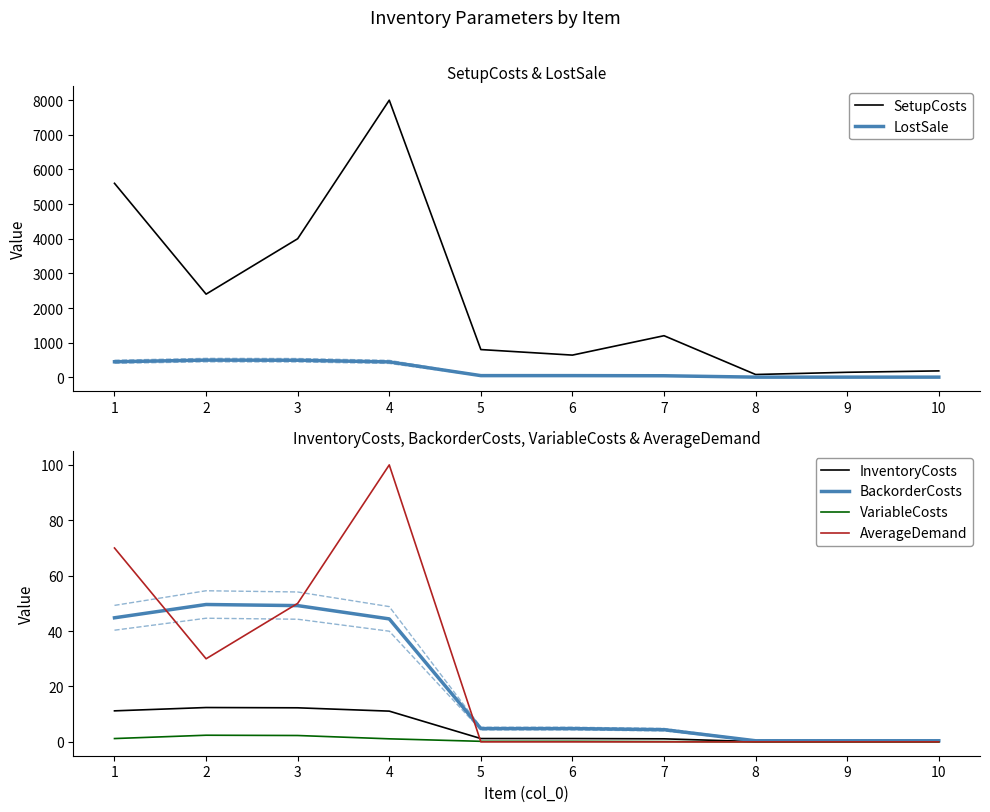

The value of InventoryCosts at 6 is 1.2. True or false?

True